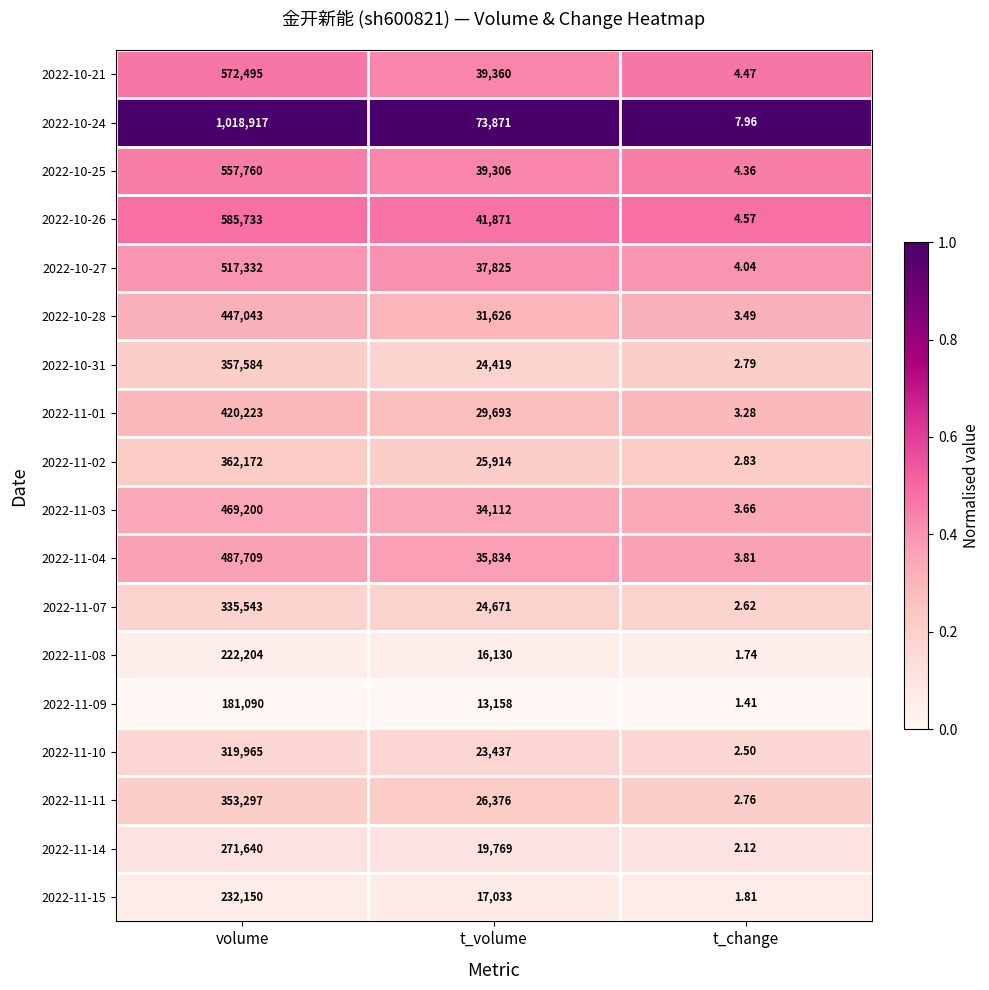

At t_volume, list the series in order from largest to smallest.

2022-10-24, 2022-10-26, 2022-10-21, 2022-10-25, 2022-10-27, 2022-11-04, 2022-11-03, 2022-10-28, 2022-11-01, 2022-11-11, 2022-11-02, 2022-11-07, 2022-10-31, 2022-11-10, 2022-11-14, 2022-11-15, 2022-11-08, 2022-11-09